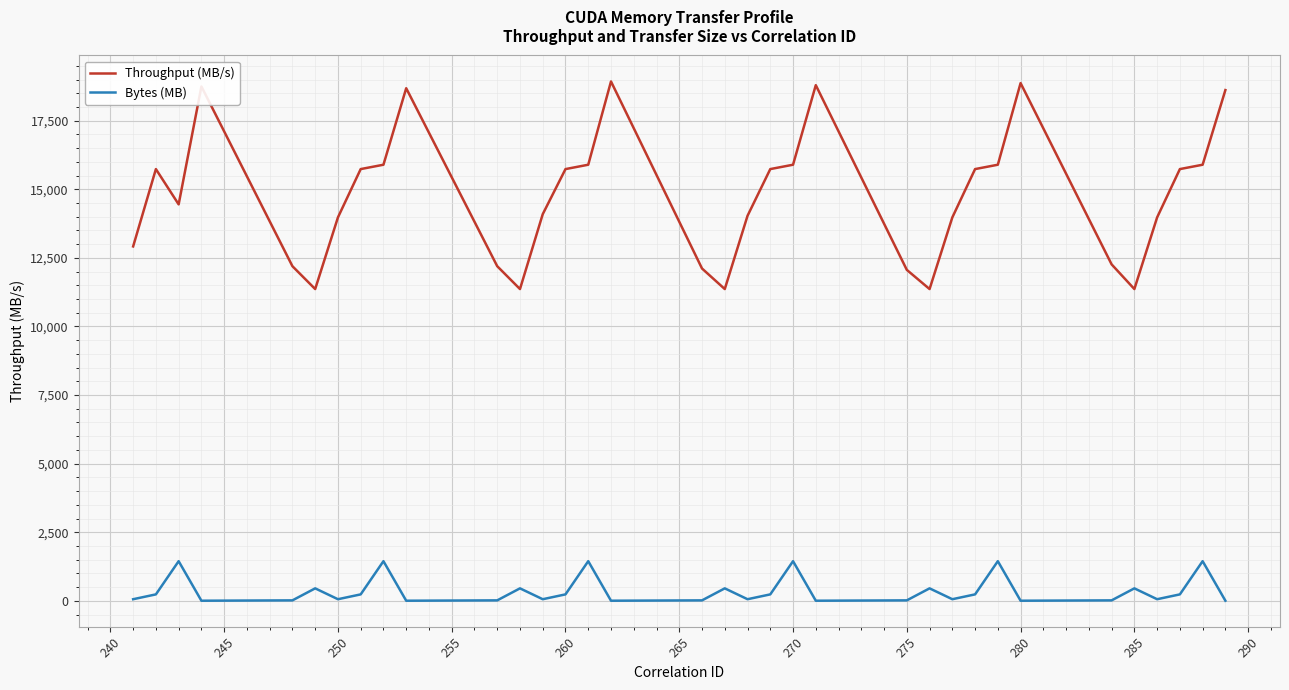

What is the highest value of the Bytes (MB) series?

1445.1